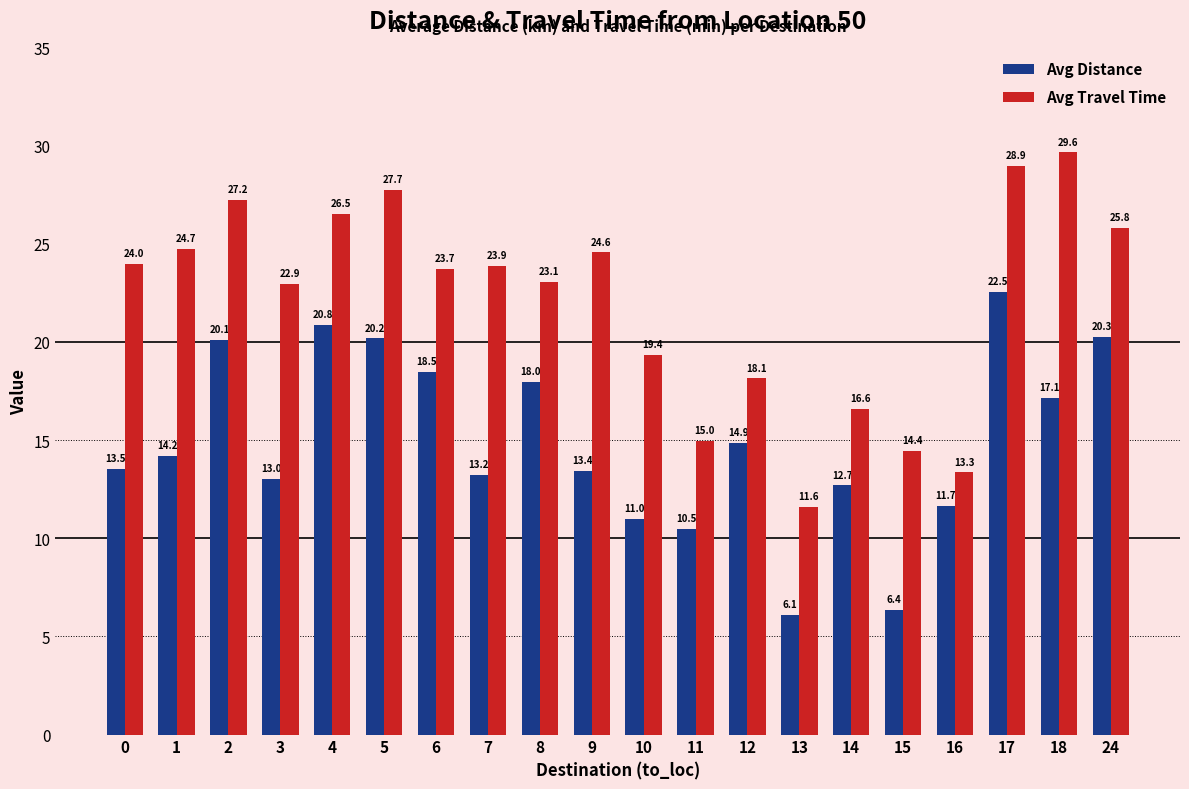

What is the average value of the Avg Travel Time series?

22.1